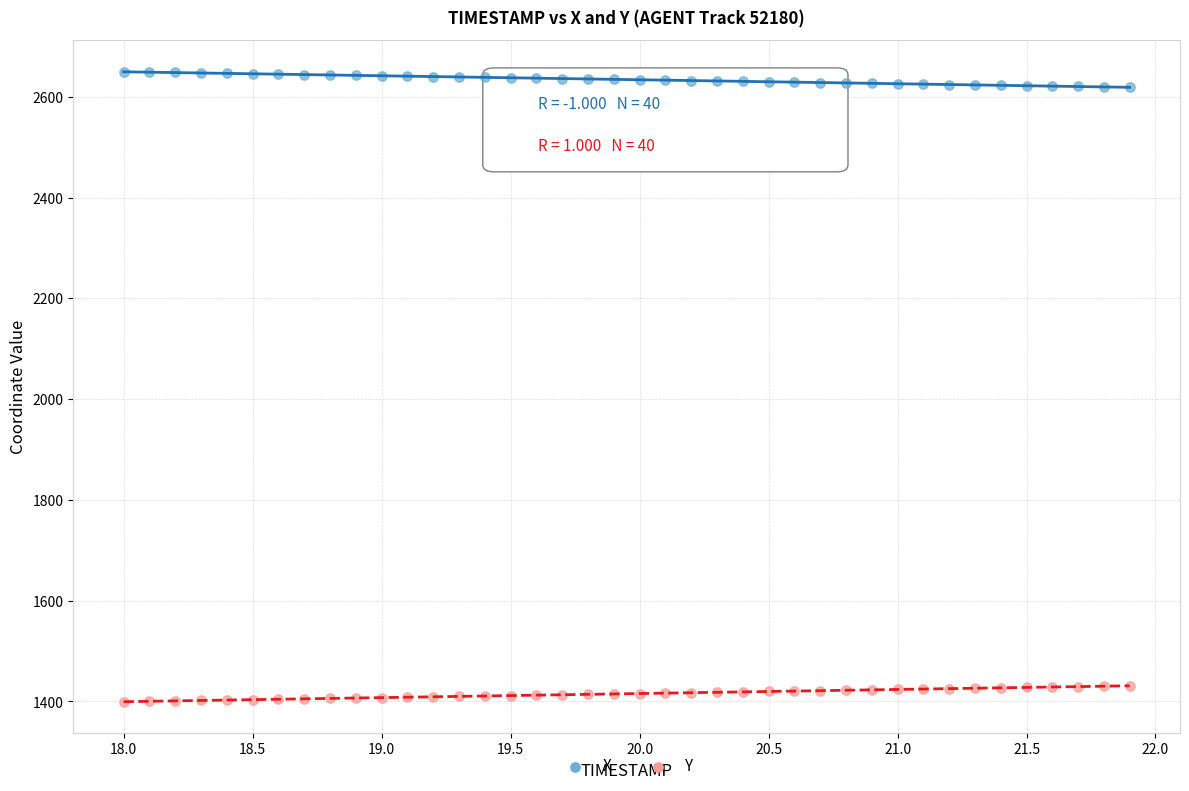

Which series contains the lowest Y value?

Y